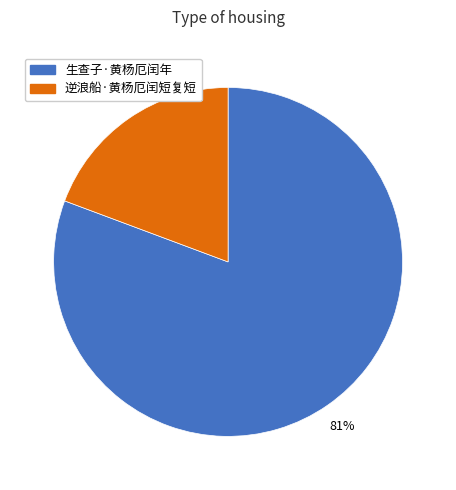

True or false: 逆浪船·黄杨厄闰短复短 accounts for 27% of the total.

False